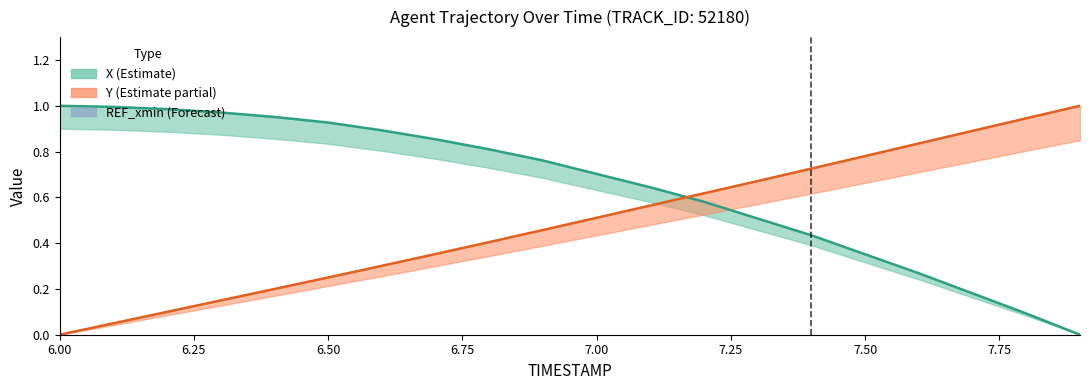

How many series are shown in this chart?

2